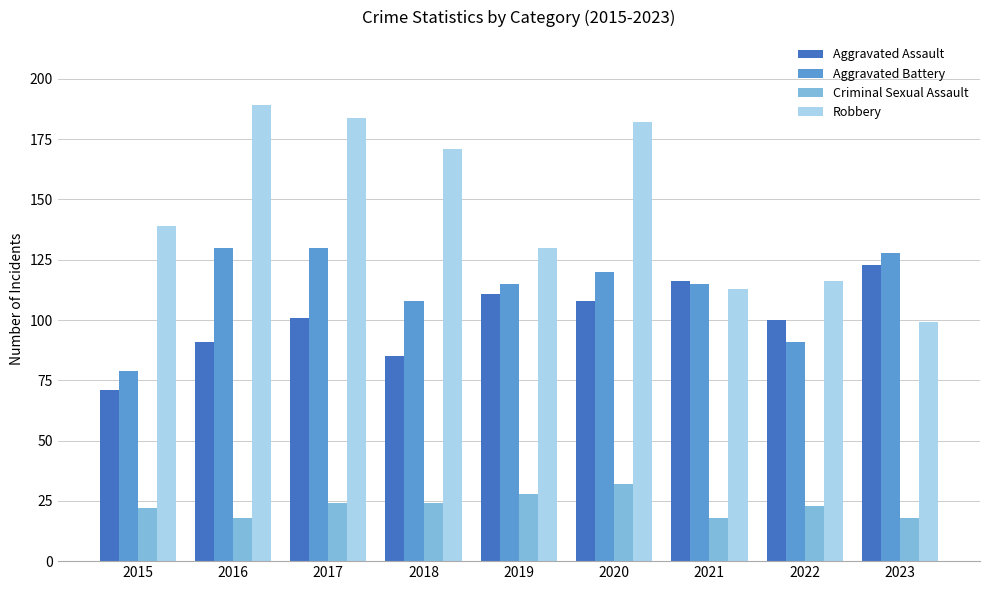

What is the maximum value shown in the chart?

189